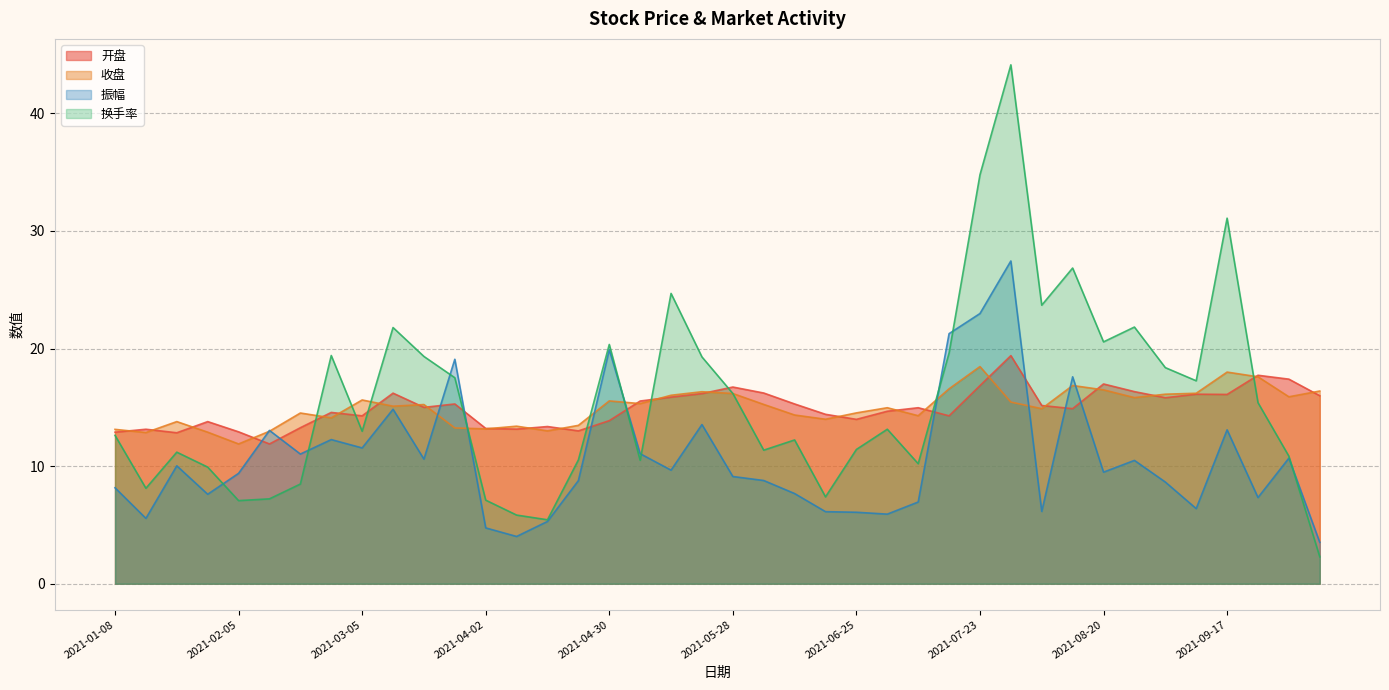

What is the difference between the second highest and minimum values in the 换手率 series?

32.5